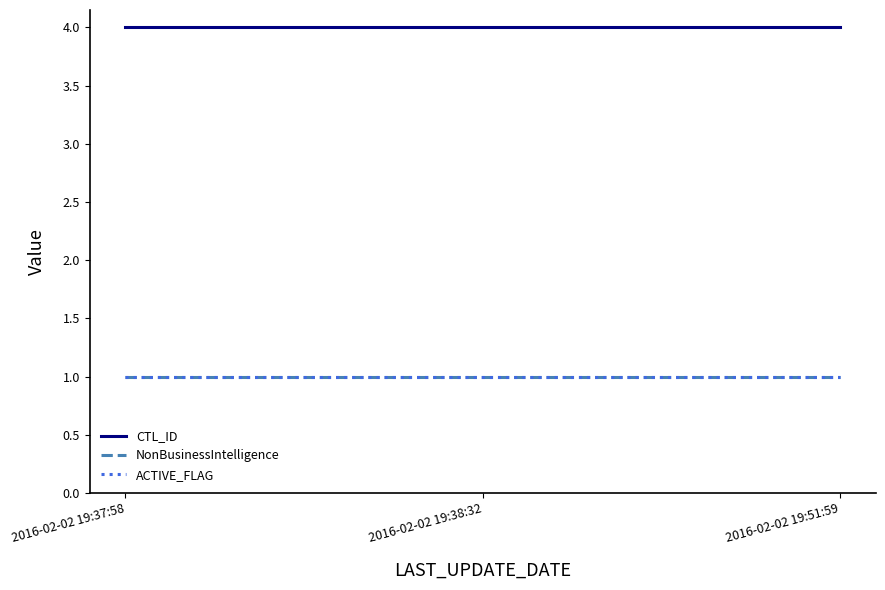

Reading left to right, transcribe all the data shown in this chart.

CTL_ID: 2016-02-02 19:37:58=4	2016-02-02 19:38:32=4	2016-02-02 19:51:59=4
NonBusinessIntelligence: 2016-02-02 19:37:58=1	2016-02-02 19:38:32=1	2016-02-02 19:51:59=1
ACTIVE_FLAG: 2016-02-02 19:37:58=1	2016-02-02 19:38:32=1	2016-02-02 19:51:59=1